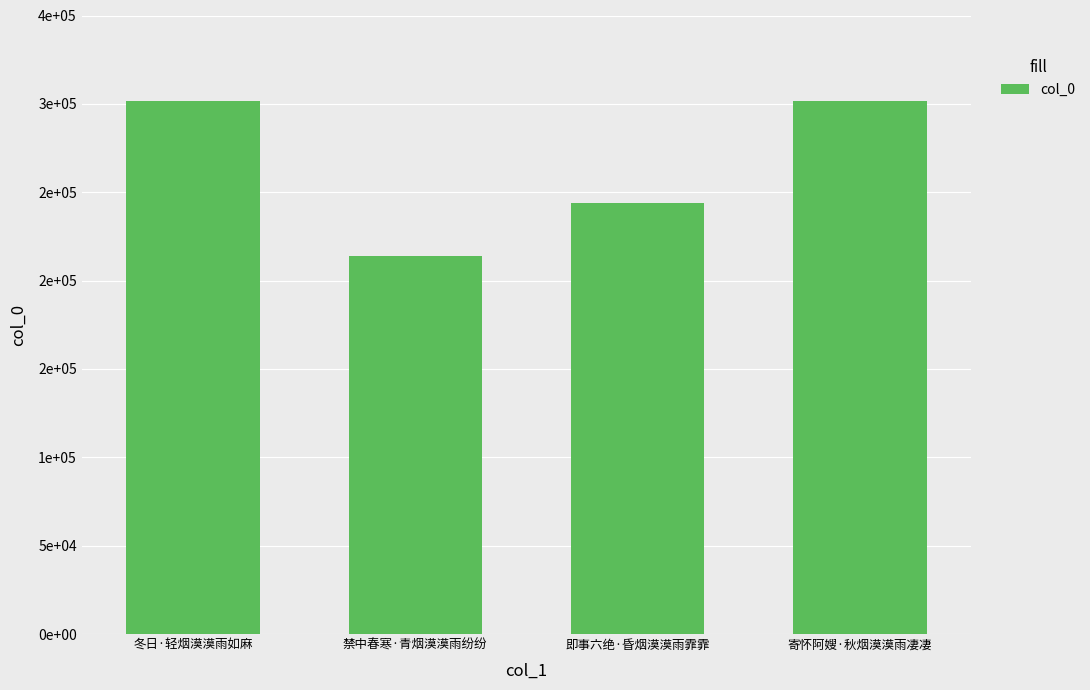

How many bars are there in total?

4